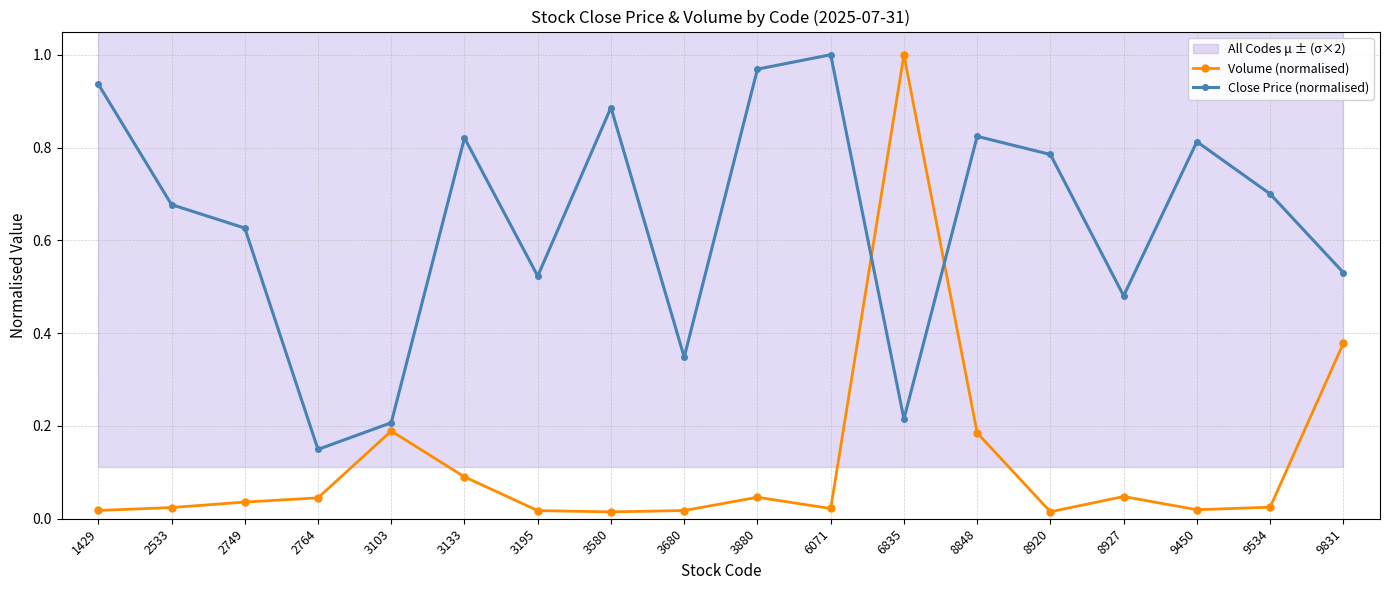

True or false: Volume (normalised) and Close Price (normalised) cross at least once.

True